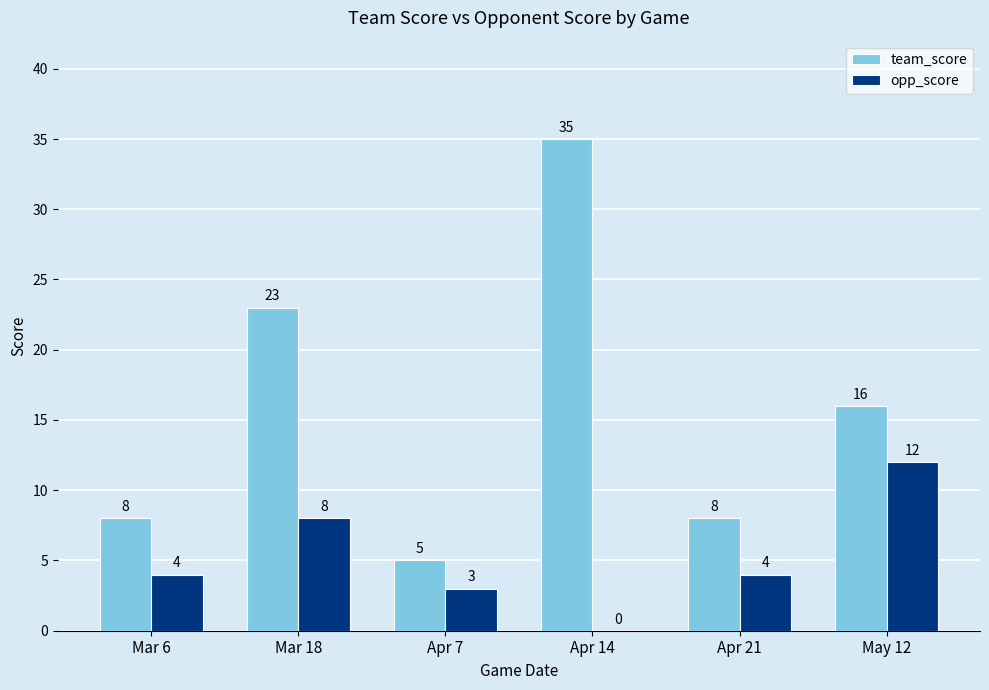

What are all the series names shown in the legend?

team_score, opp_score